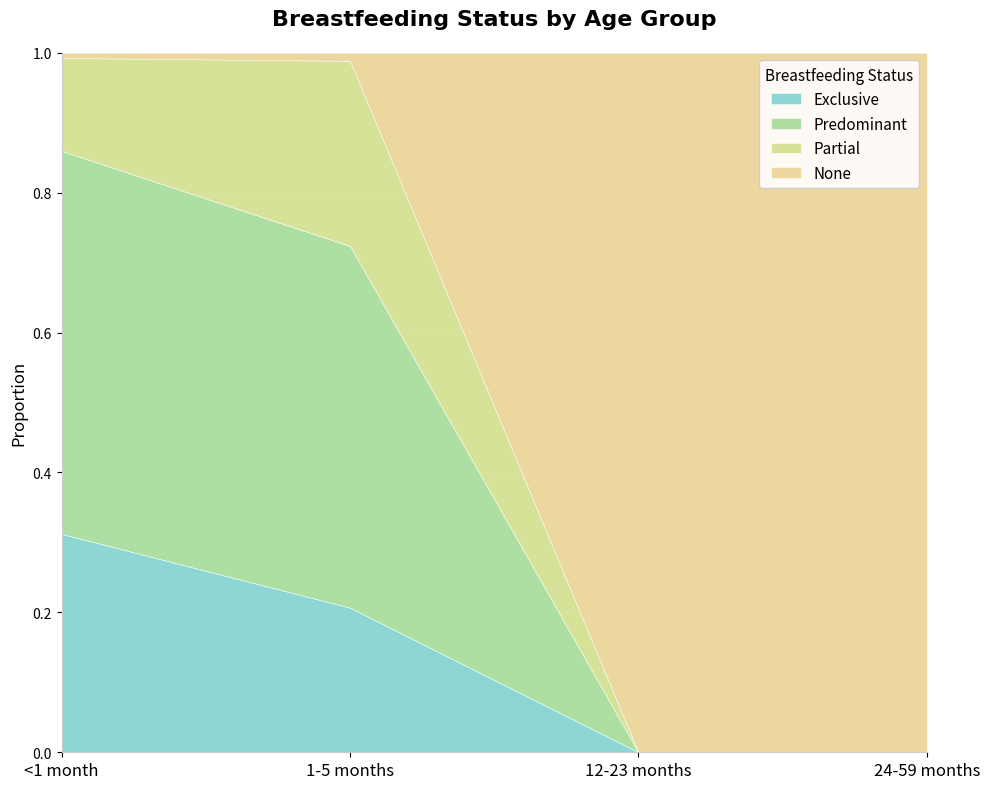

At how many categories does at least one series exceed 0?

4